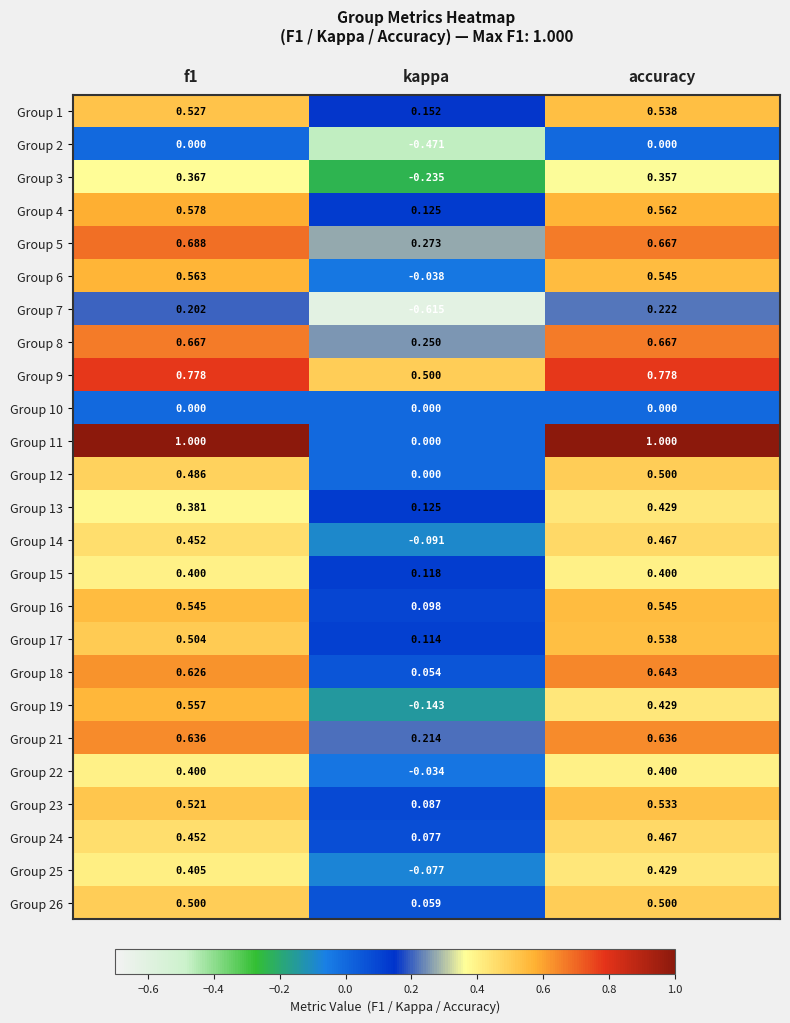

At which category is the sum across all series the highest?

accuracy